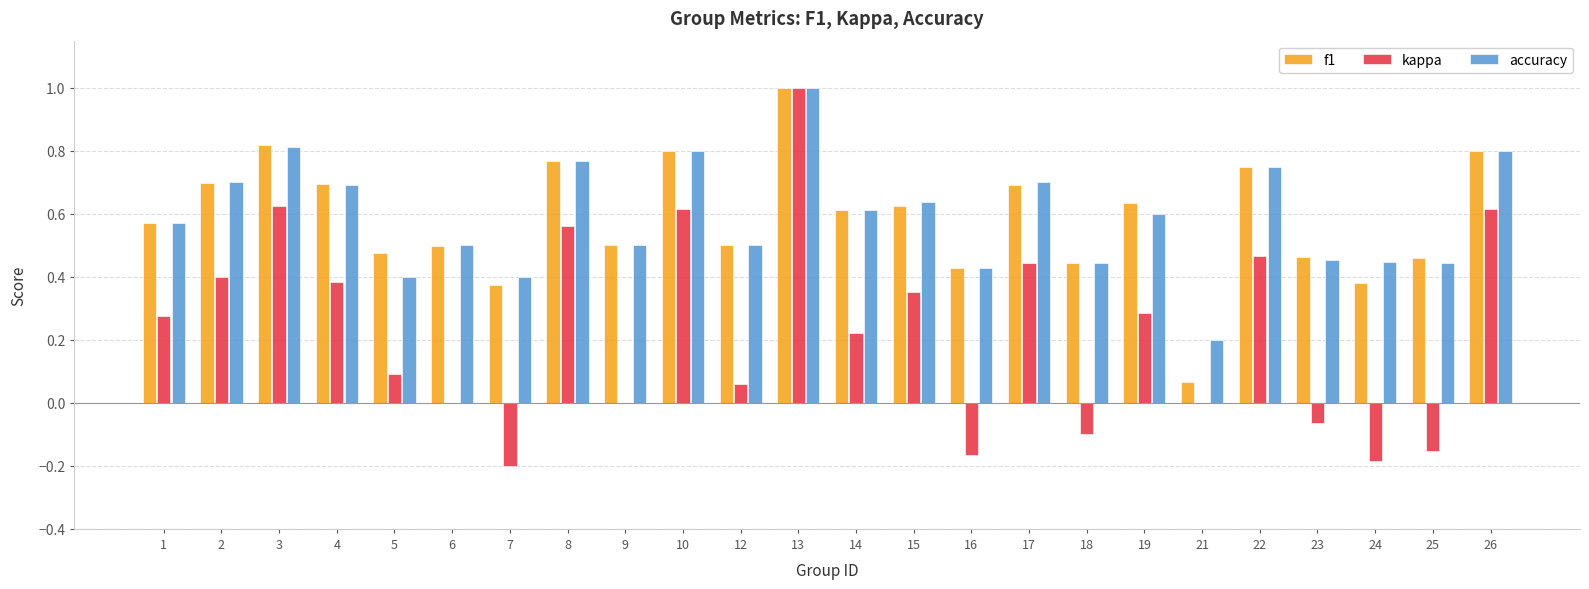

The value of accuracy at 22 is 0.2. True or false?

False